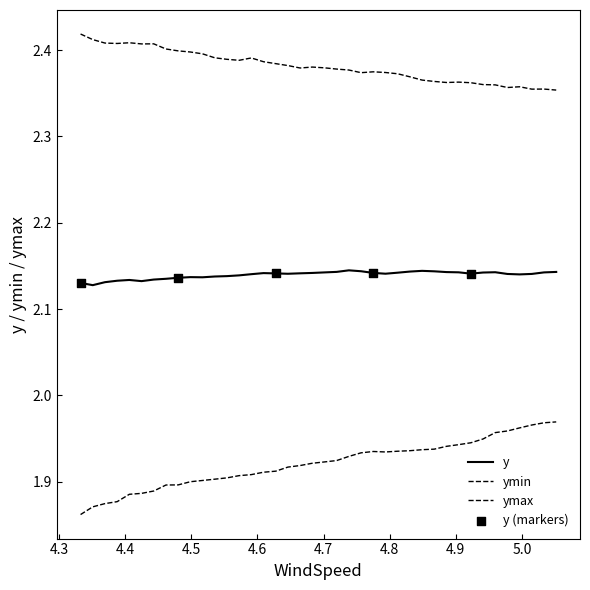

Which series has the largest total across all categories?

ymax